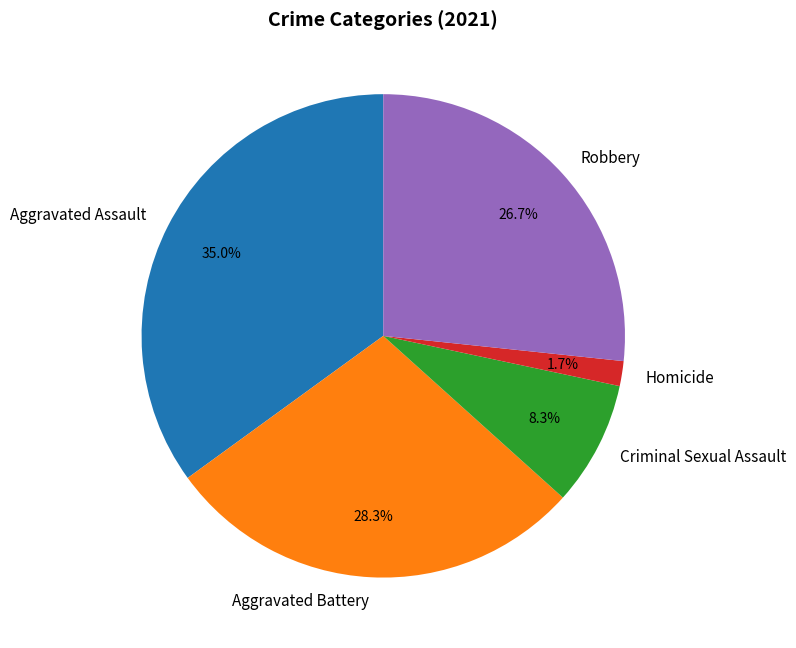

True or false: Robbery accounts for 27% of the total.

True